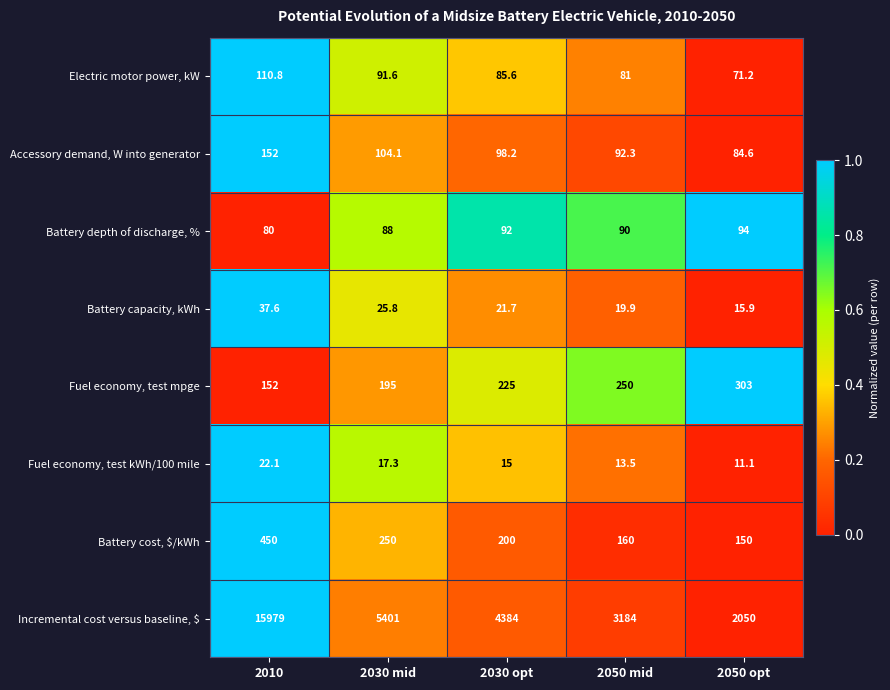

What is the sum of the Battery depth of discharge, % values at 2030 opt and 2050 mid?

182.0